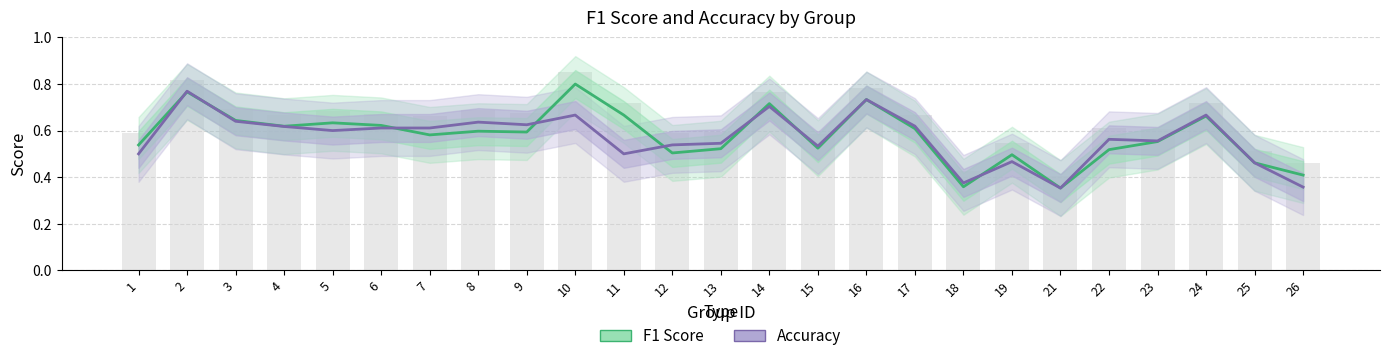

What is the greatest value displayed?

0.8